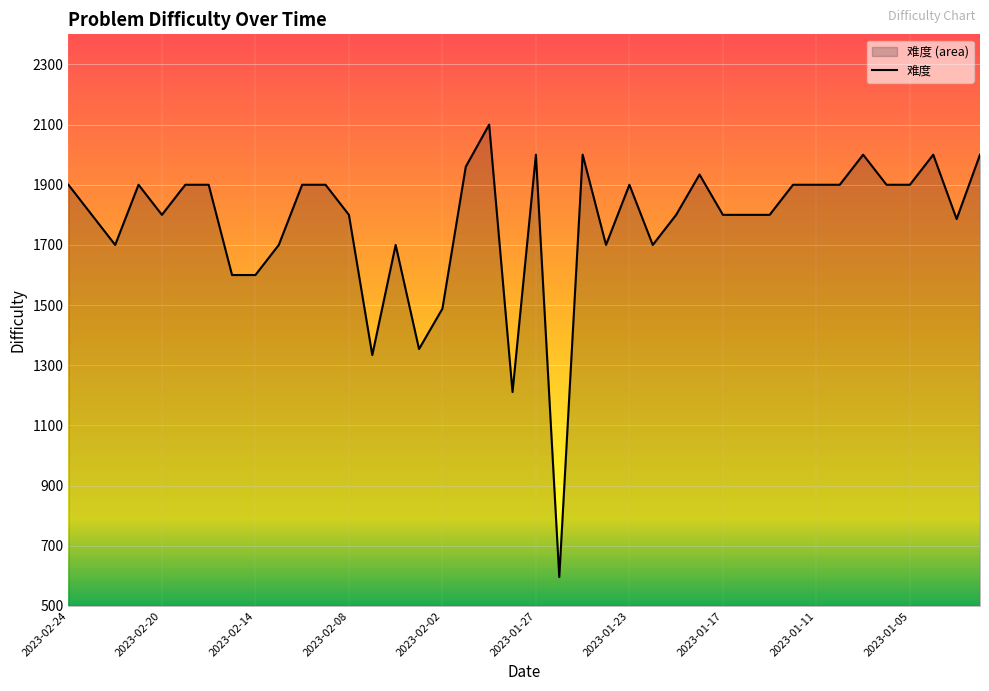

How many lines are shown in the chart?

1